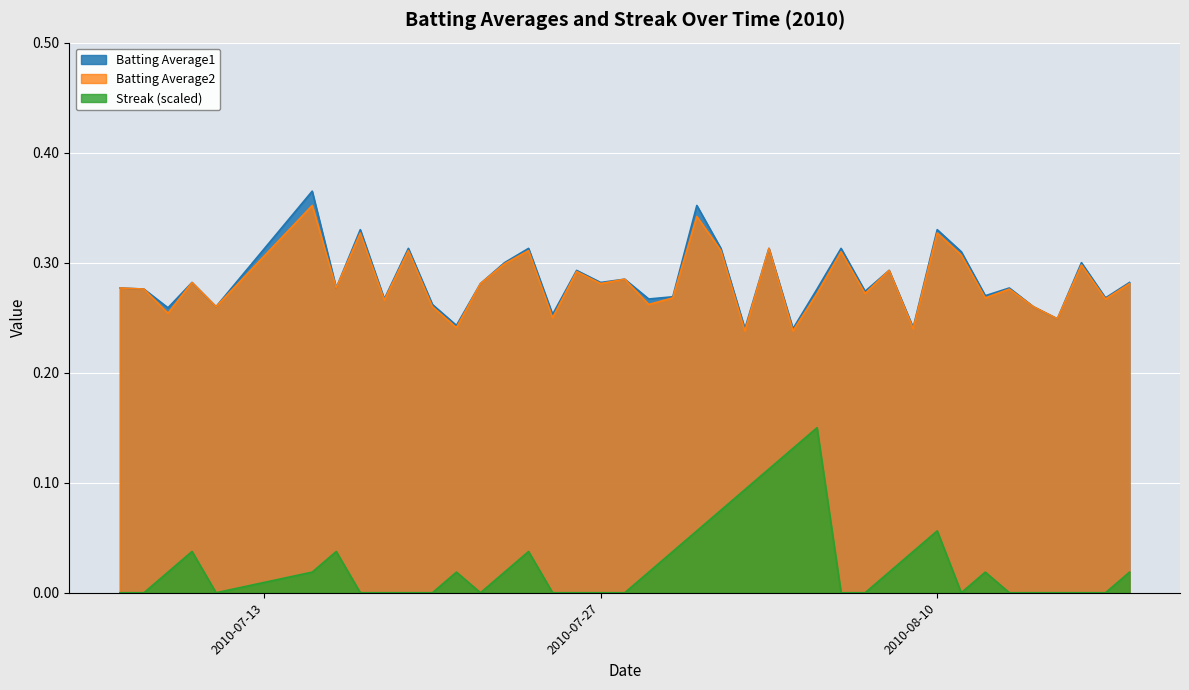

What is the highest value of the Streak series?

0.1